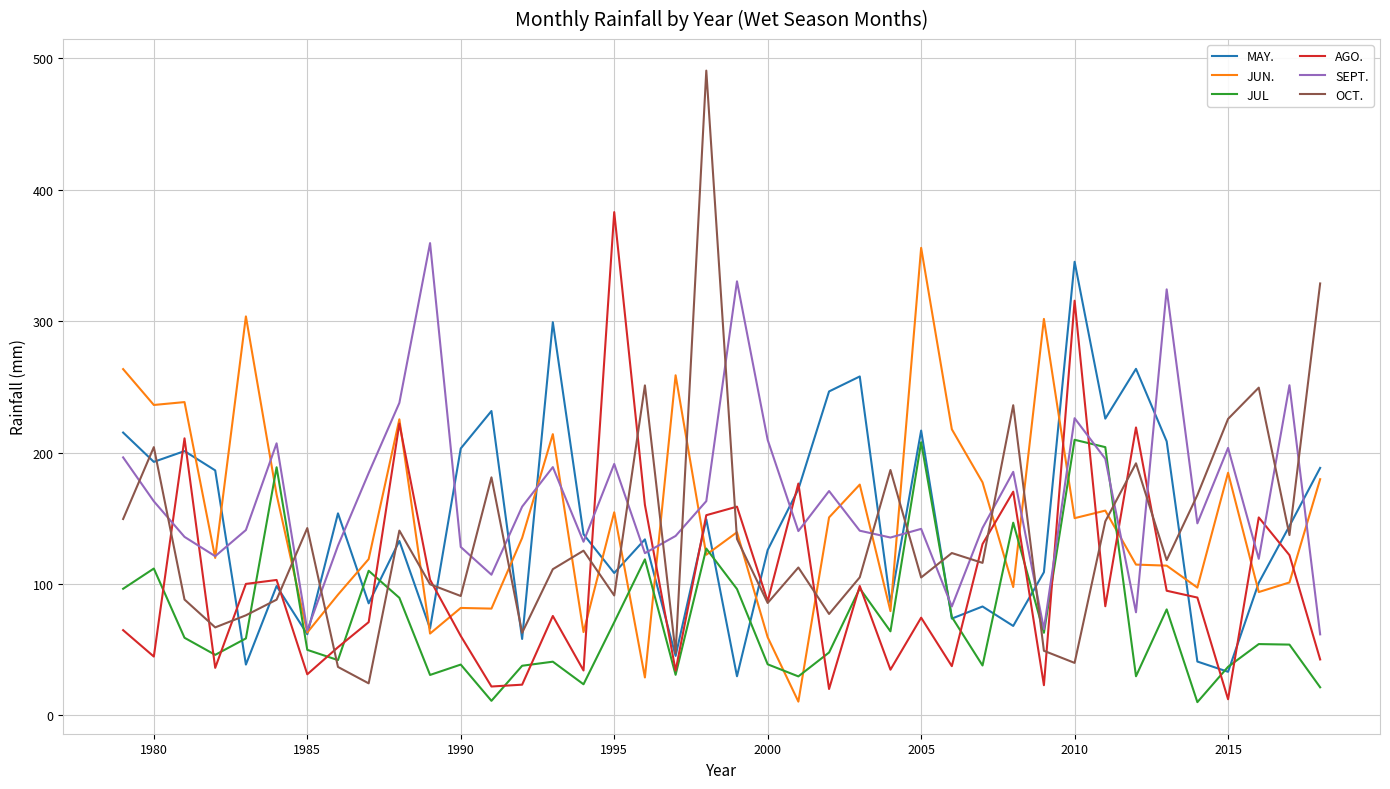

Which series has the largest range (max minus min)?

OCT.